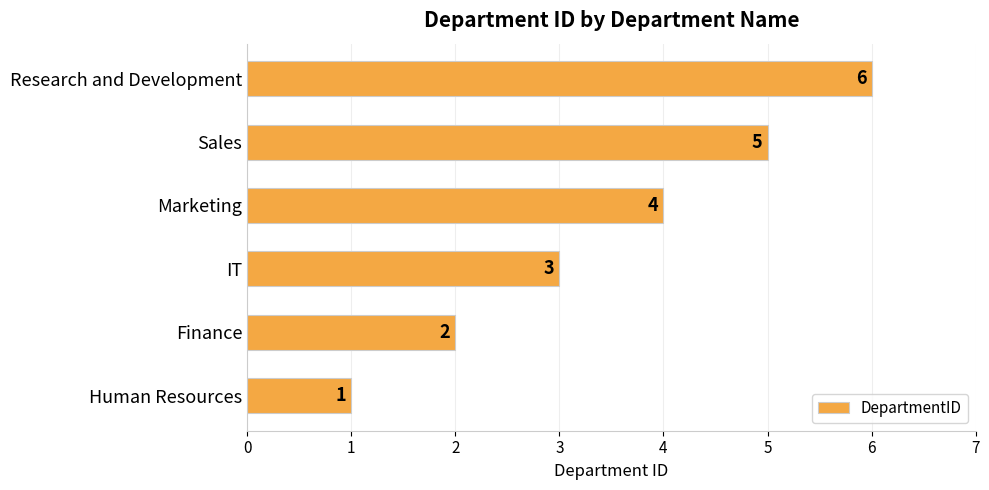

What is the change in value from Human Resources to IT?

+2